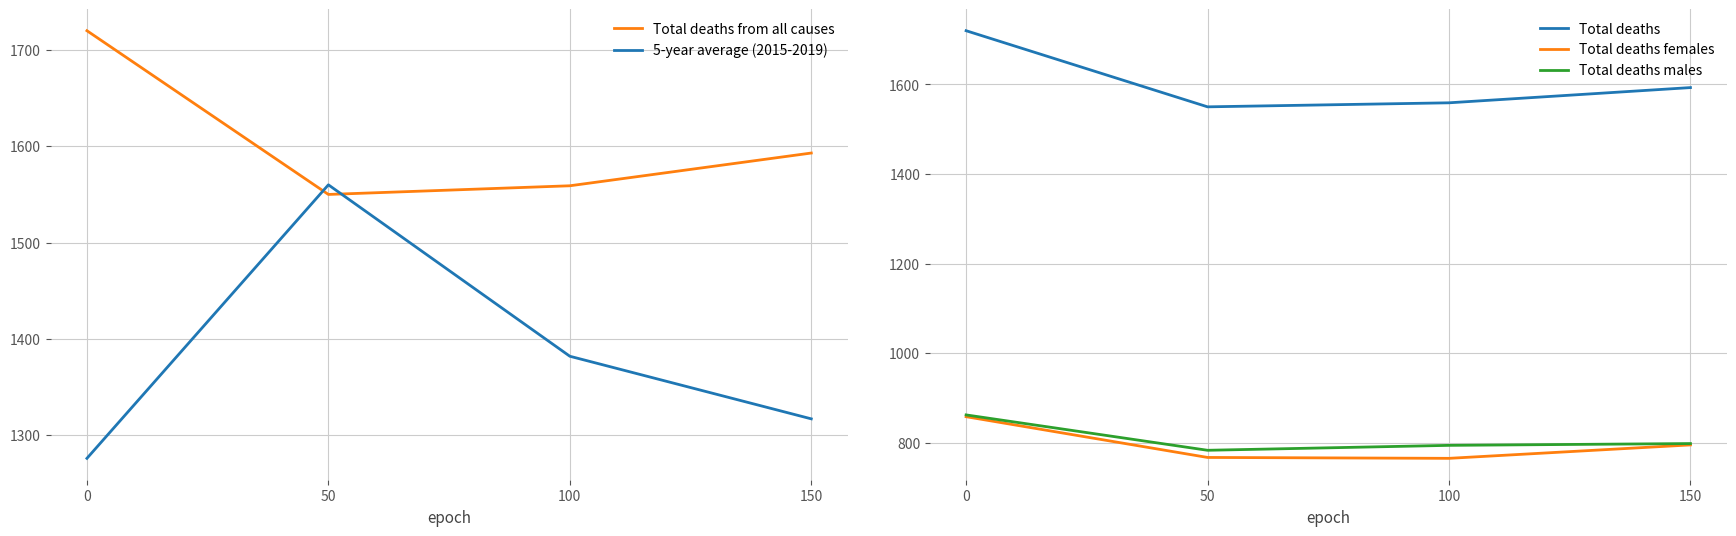

The 5-year average (2015-2019) series shows 1767 at 150. True or false?

False